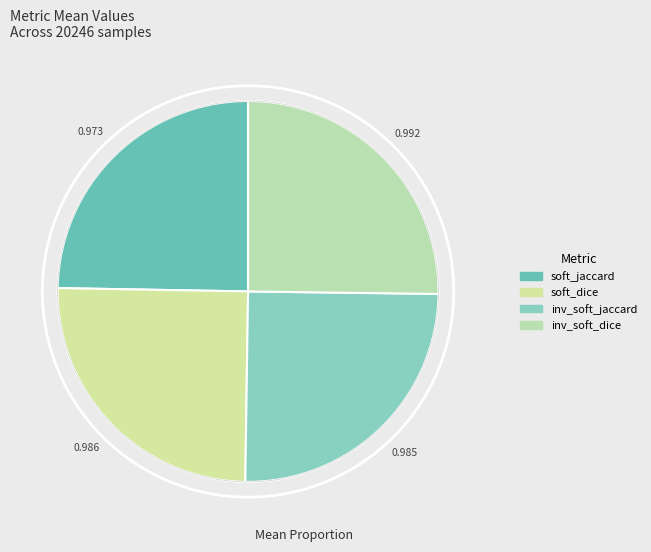

What is the largest slice in the pie chart?

inv_soft_dice